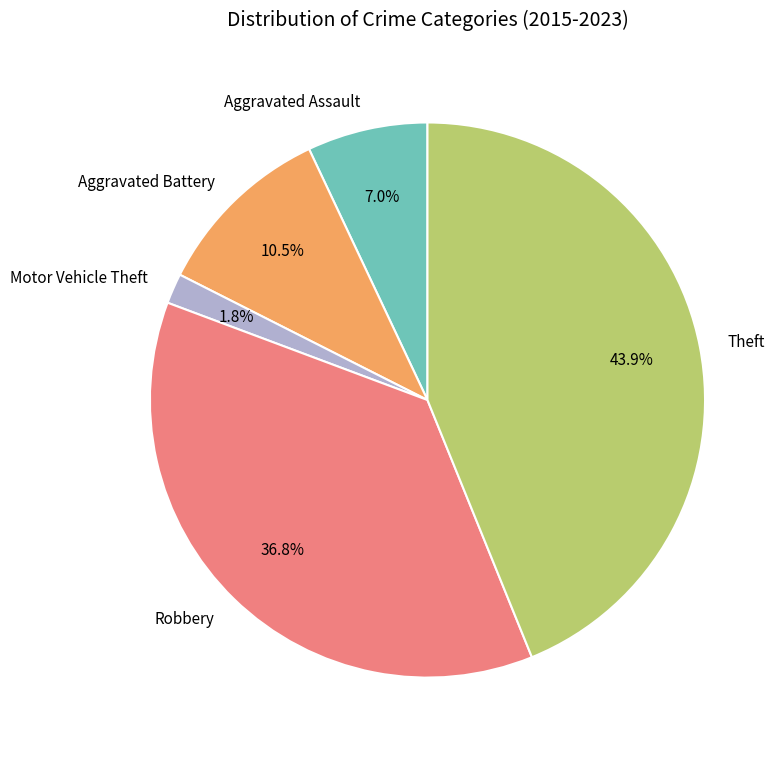

What percentage is the Aggravated Assault slice, to the nearest percent?

7%